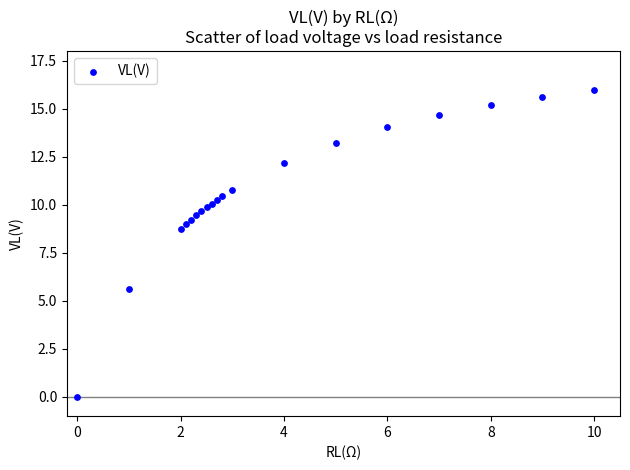

What Y value in the scatter plot is closest to 7?

5.6